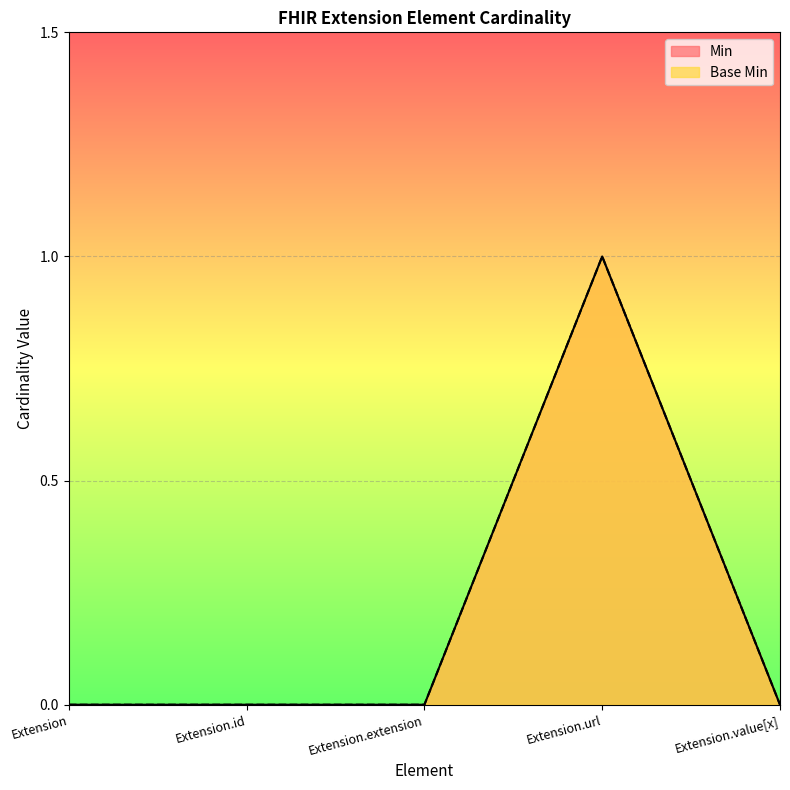

Where is Min nearest to the value 0?

Extension